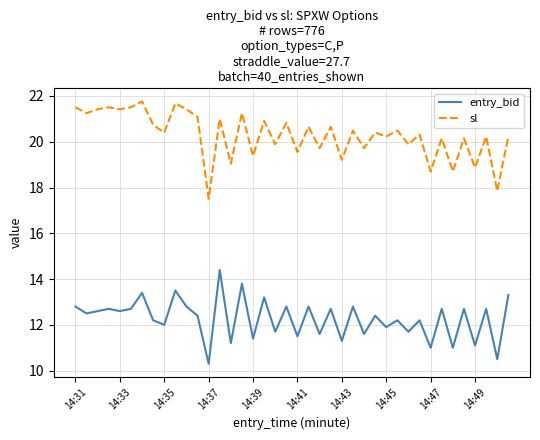

What is the maximum value shown in the chart?

21.8